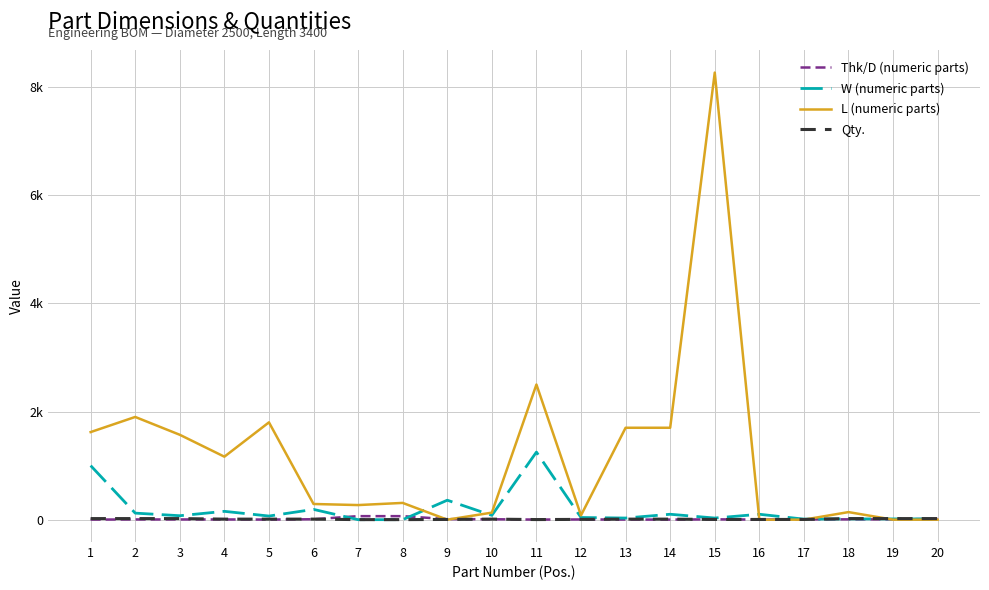

At which category is the sum across all series the highest?

15